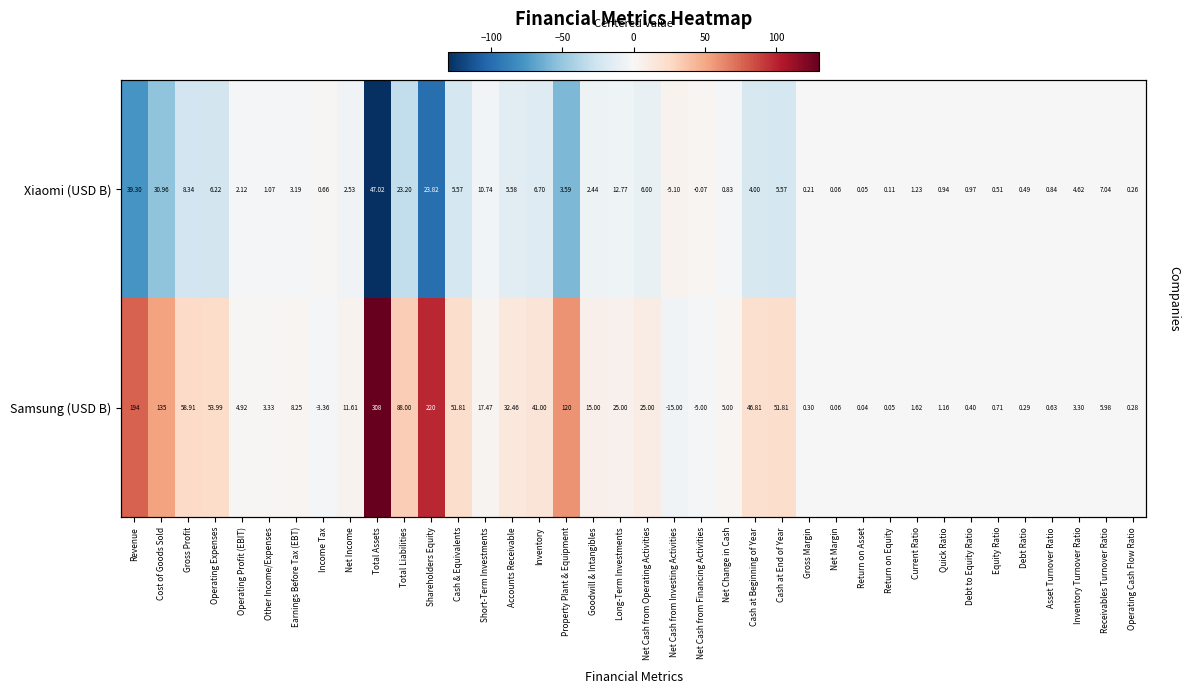

At how many categories does at least one series exceed -13?

38